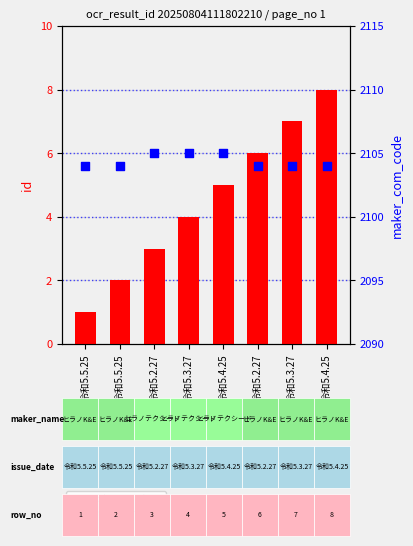

Which series contains the lowest Y value?

id (row index)